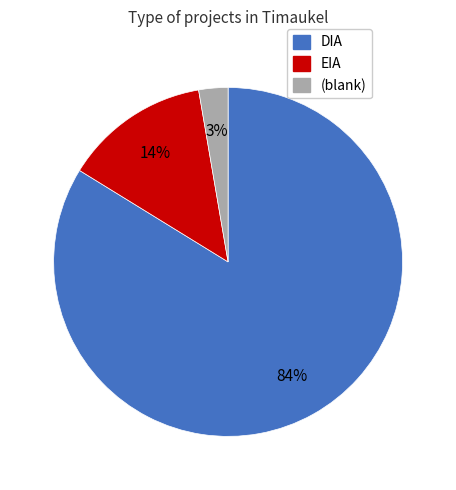

Is the sum of EIA and DIA greater than half?

Yes